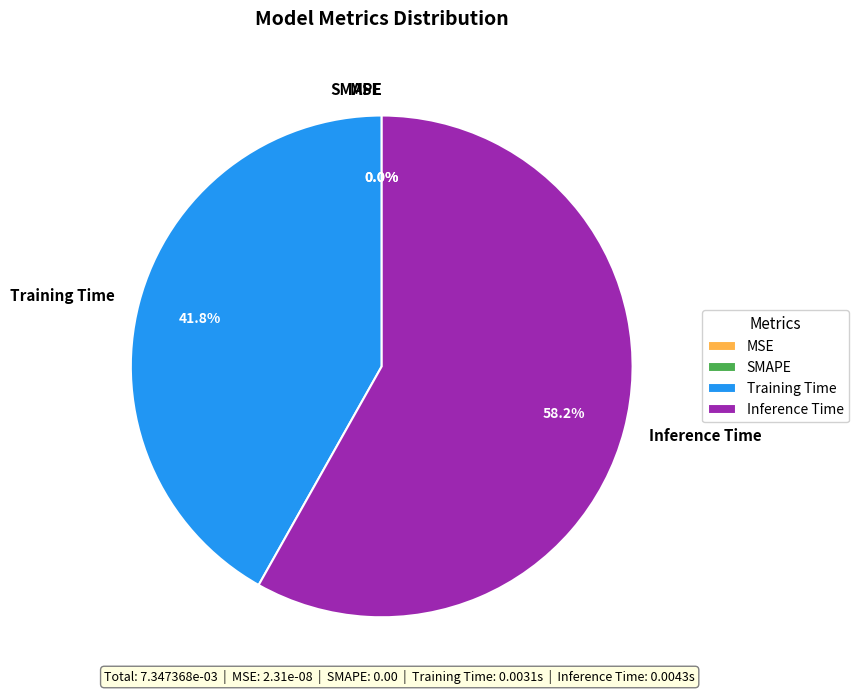

How much of the chart is everything except Inference Time?

41.8%